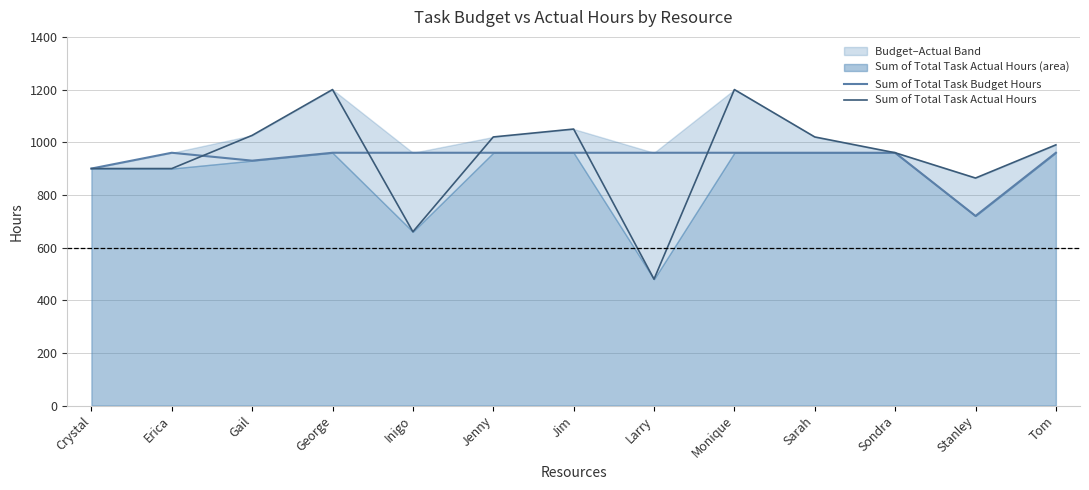

Is it true that Sum of Total Task Budget Hours equals 960 at Erica?

True